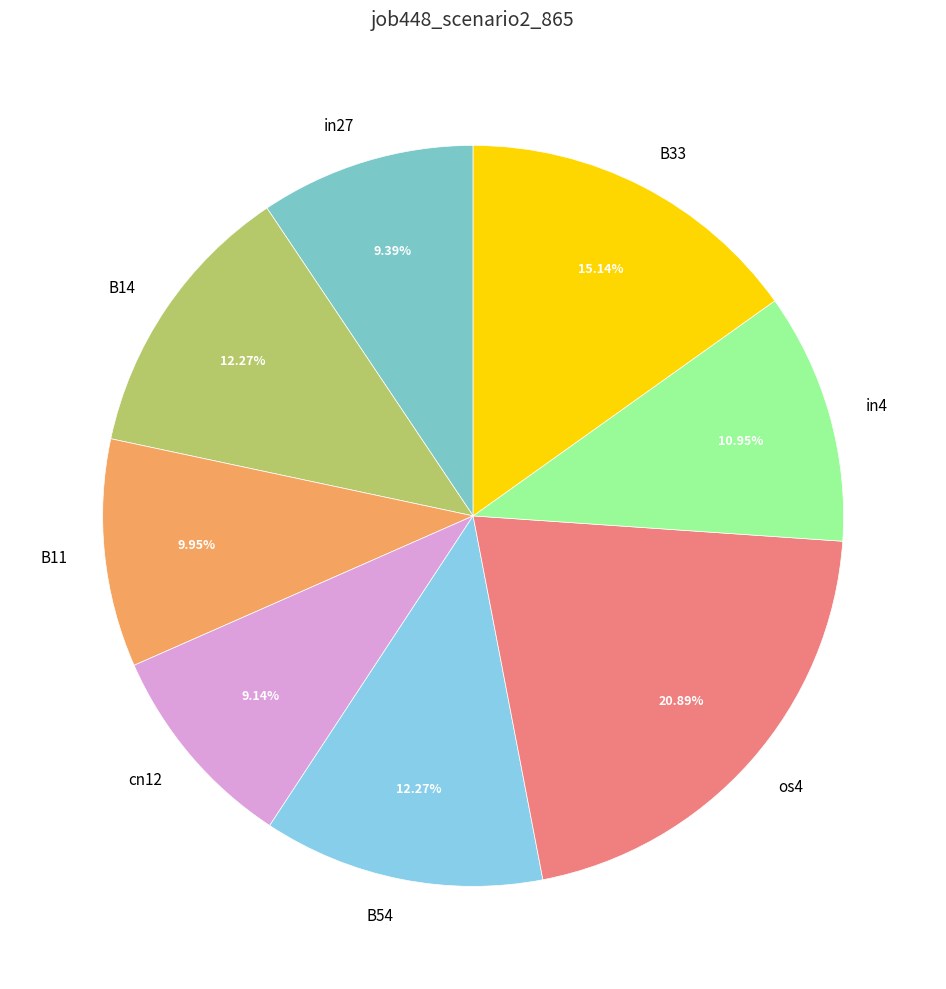

To the nearest percent, what portion does B33 represent?

15%